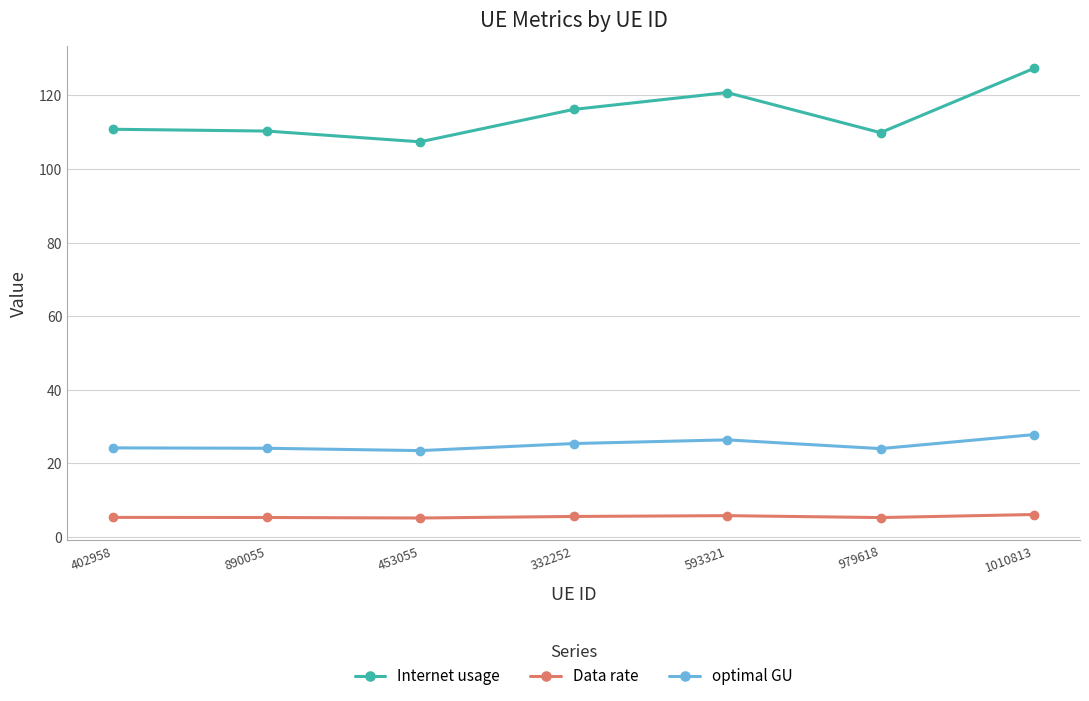

Rank the series at 593321 from lowest to highest value.

Data rate, optimal GU, Internet usage